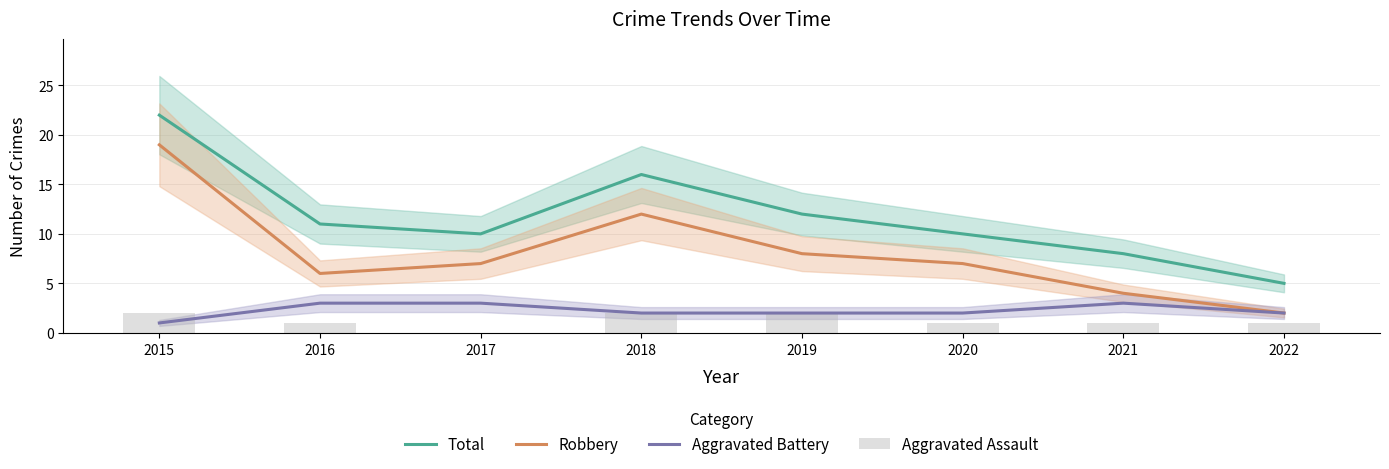

Rank the series at 2016 from highest to lowest value.

Total, Robbery, Aggravated Battery, Aggravated Assault